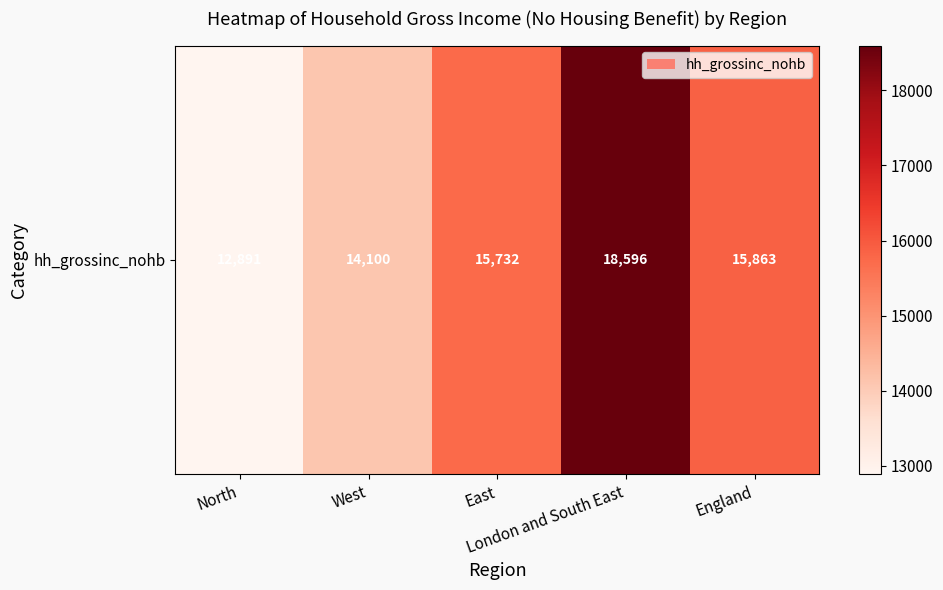

The value at England is 15863.4. True or false?

True